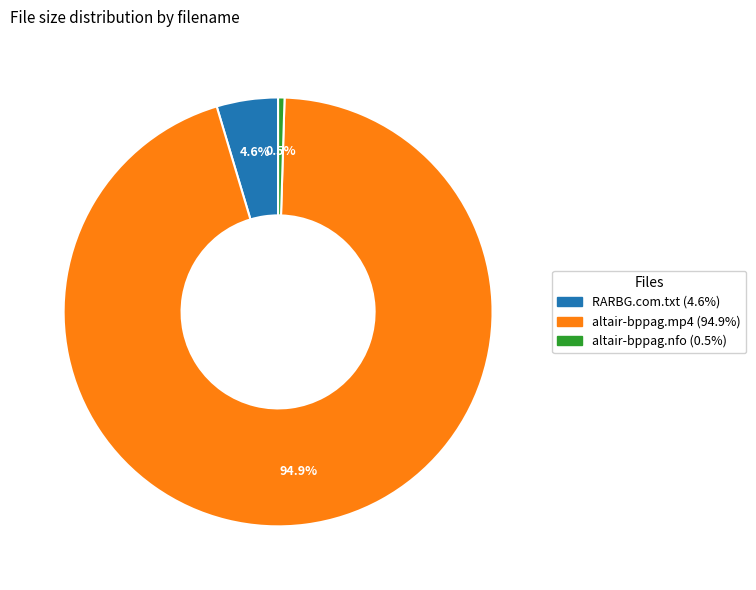

What is the smallest slice in the pie chart?

altair-bppag.nfo